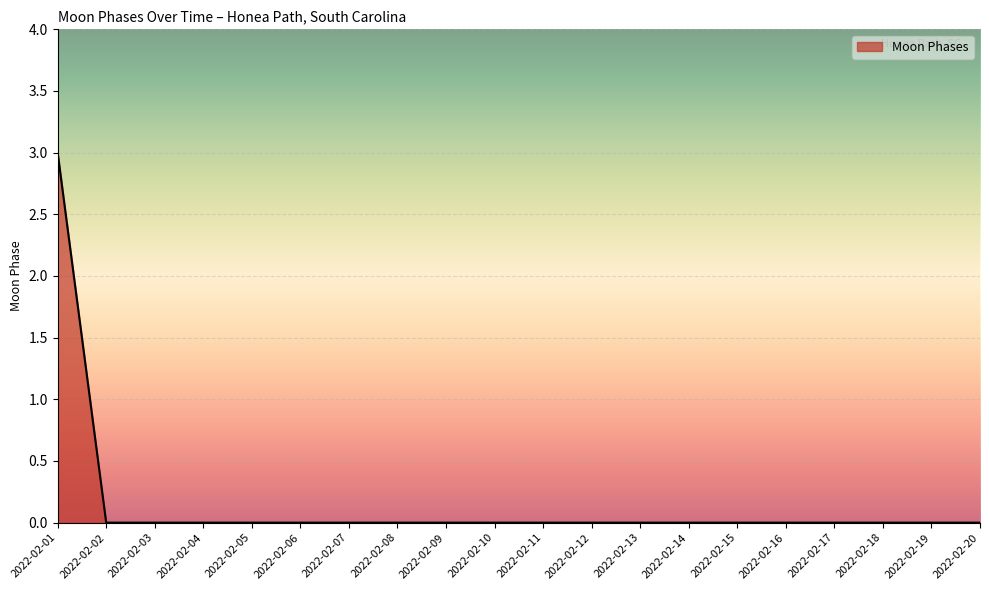

What is the sum of all values?

3